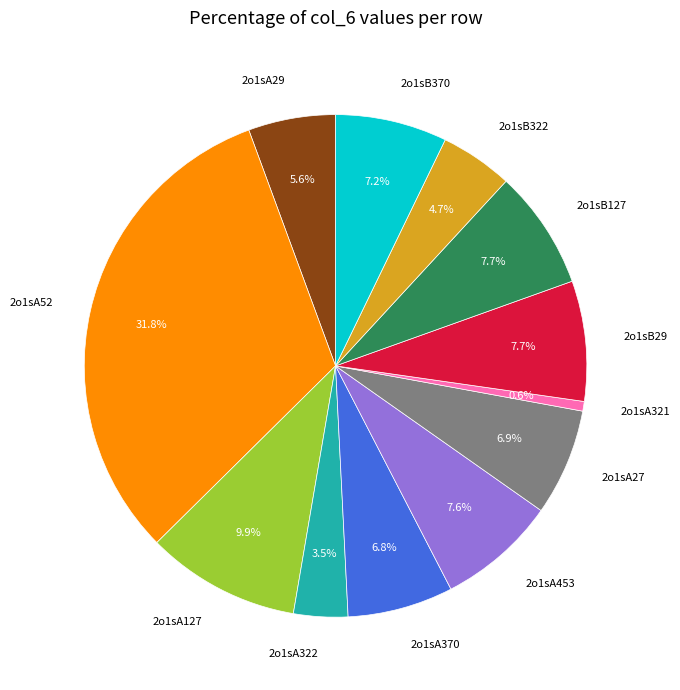

Count the number of slices in the pie.

12